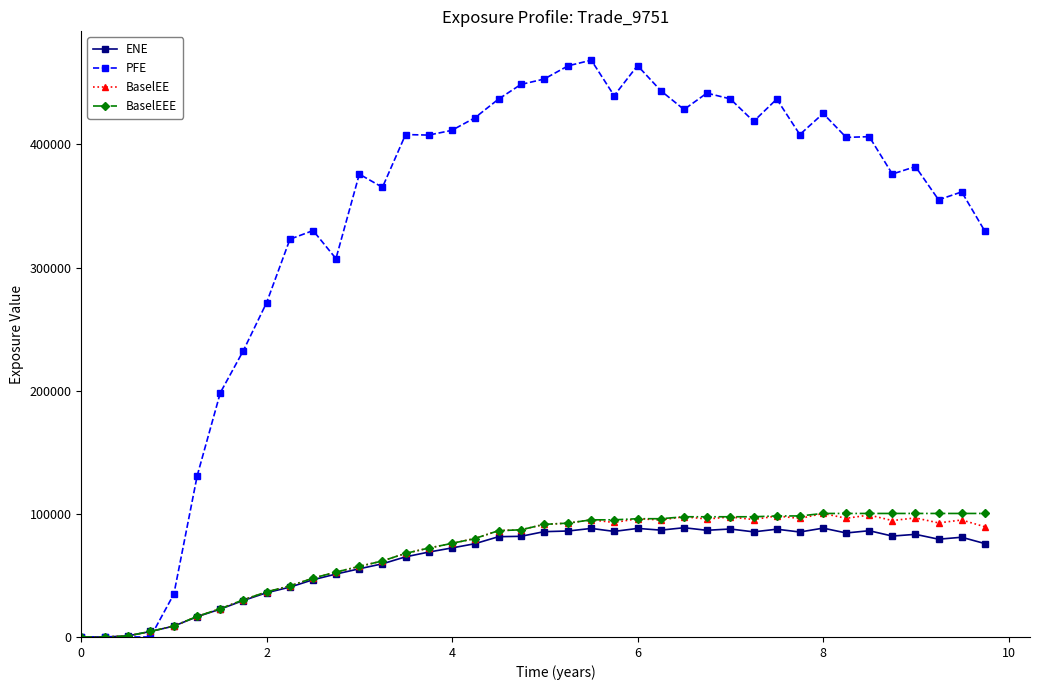

What is the value of the BaselEEE point at the 39th from the left?

100305.0